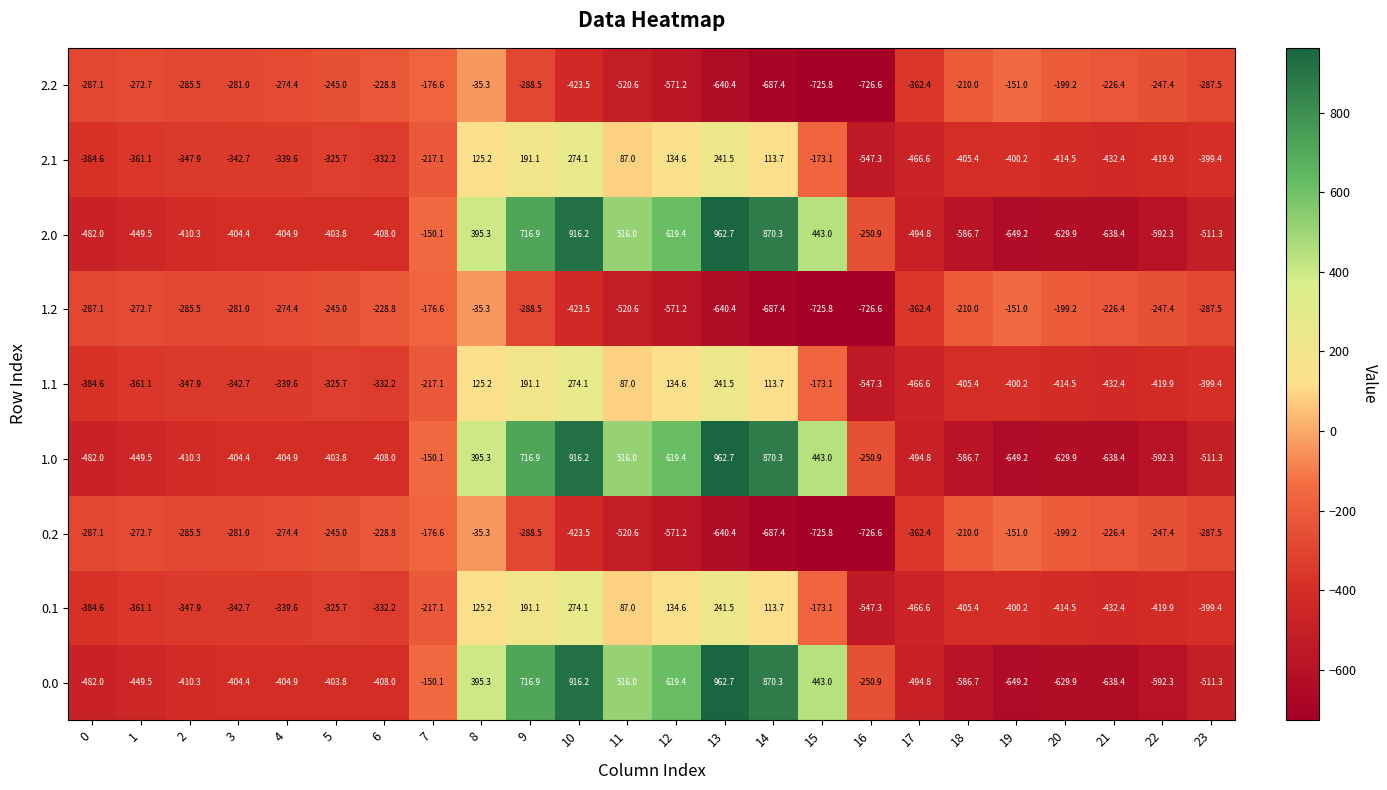

What is the difference between the highest and lowest values at 10?

1339.7